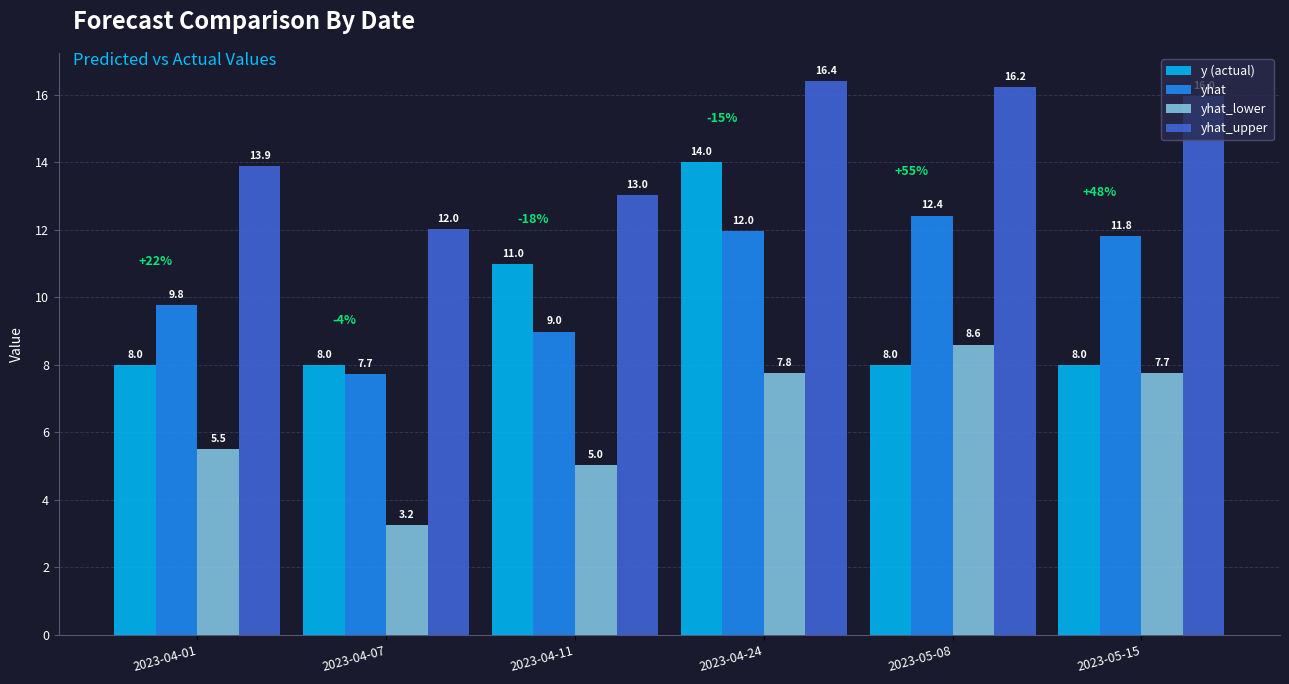

What is the average value of the yhat_lower series?

6.3